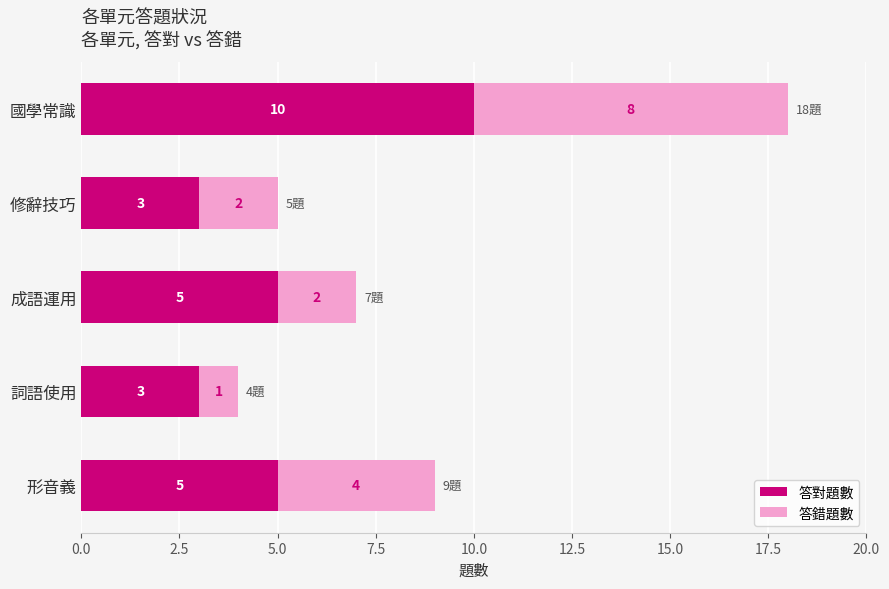

Is it true that 答對題數 equals 1 at 詞語使用?

False